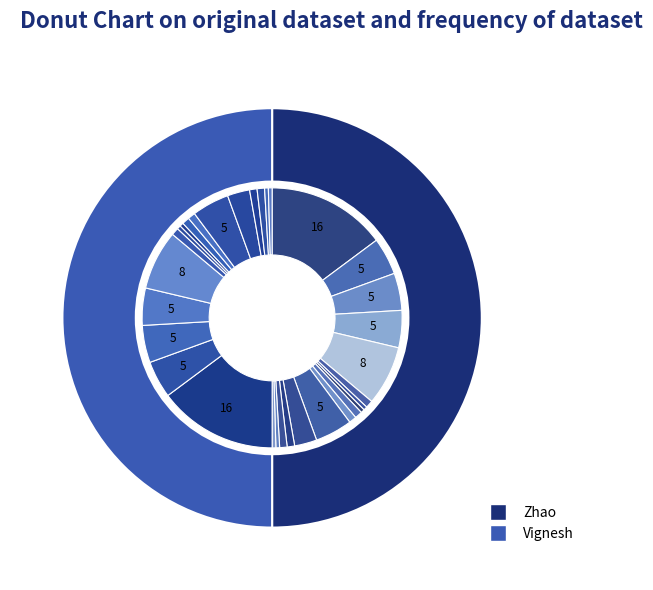

Do 7 and 9 together represent more than half of the pie?

No